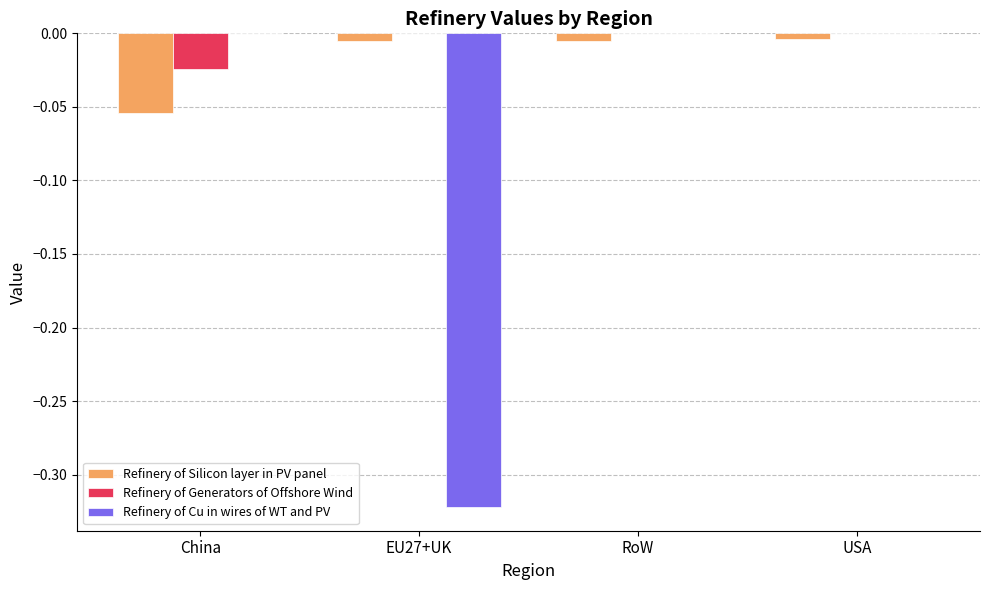

Between EU27+UK and RoW, which series saw the biggest shift?

Refinery of Cu in wires of WT and PV